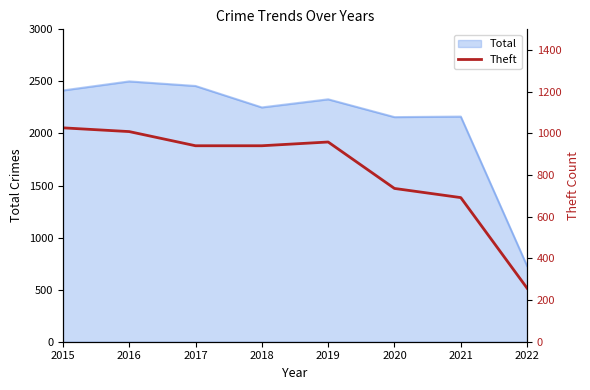

Reading left to right, extract all data points from this chart.

1027	1009	941	941	959	736	692	257